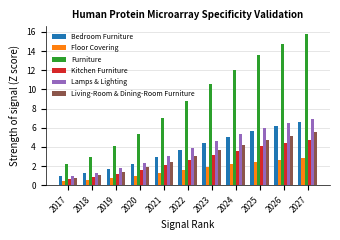

At 2024, list the series in order from smallest to largest.

Floor Covering, Kitchen Furniture, Living-Room & Dining-Room Furniture, Bedroom Furniture, Lamps & Lighting, Furniture